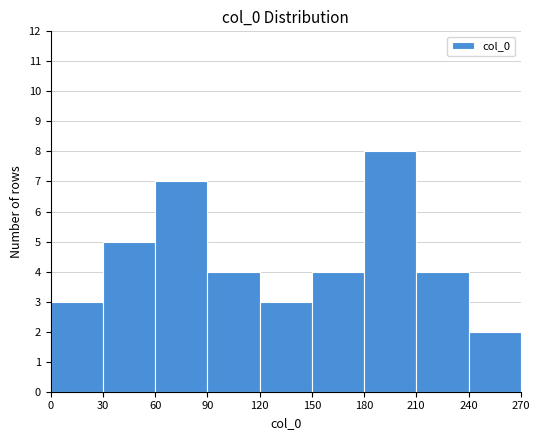

Reading left to right, list every bar in this chart as the range it spans on the x-axis followed by its height. The values are not printed on the chart, so give them approximately, as read against the axis.

0 to 30: 3
30 to 60: 5
60 to 90: 7
90 to 120: 4
120 to 150: 3
150 to 180: 4
180 to 210: 8
210 to 240: 4
240 to 270: 2